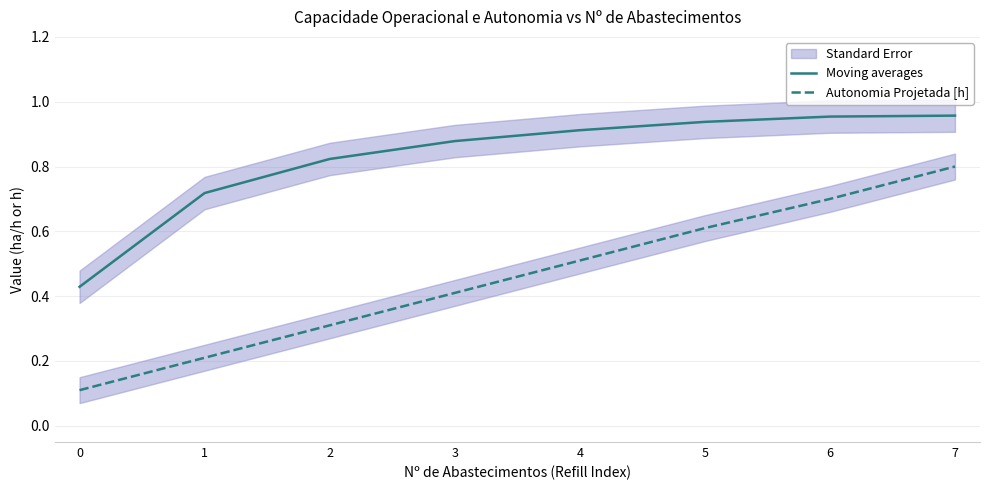

List the series in order of their overall mean, lowest first.

Autonomia Projetada [h], Moving averages